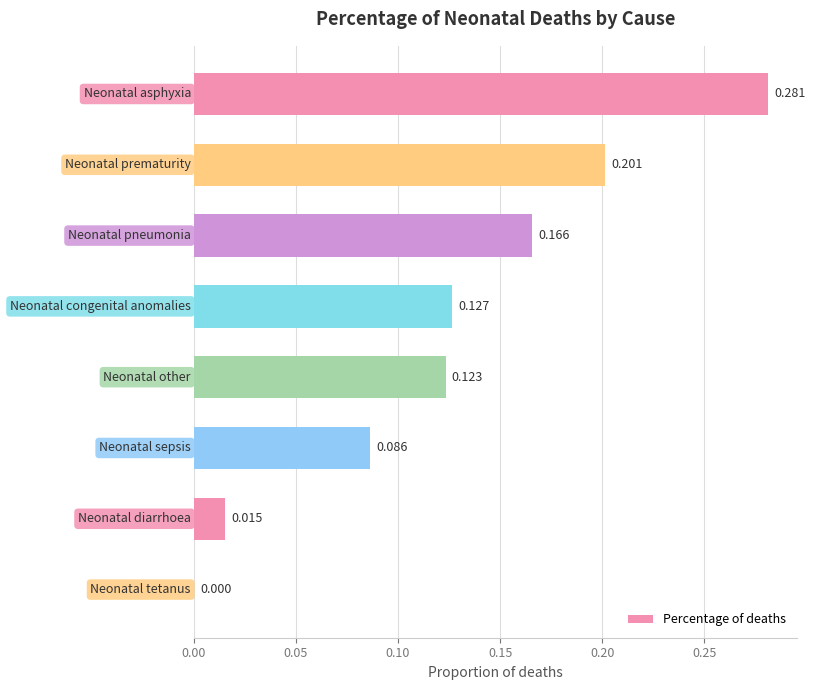

Are the bars horizontal?

Yes